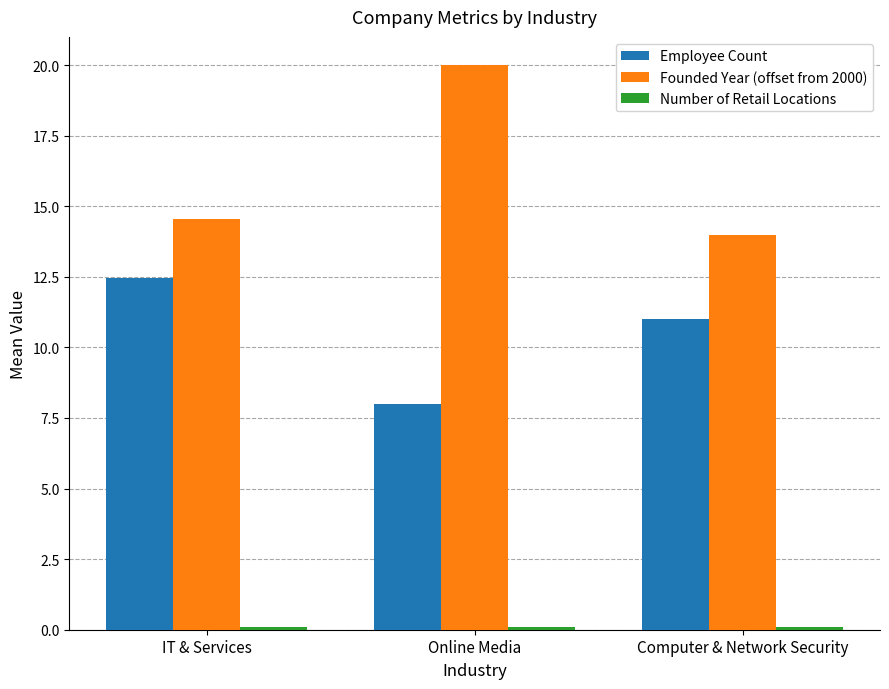

What is the difference between the maximum and minimum values in the Employee Count series?

4.4